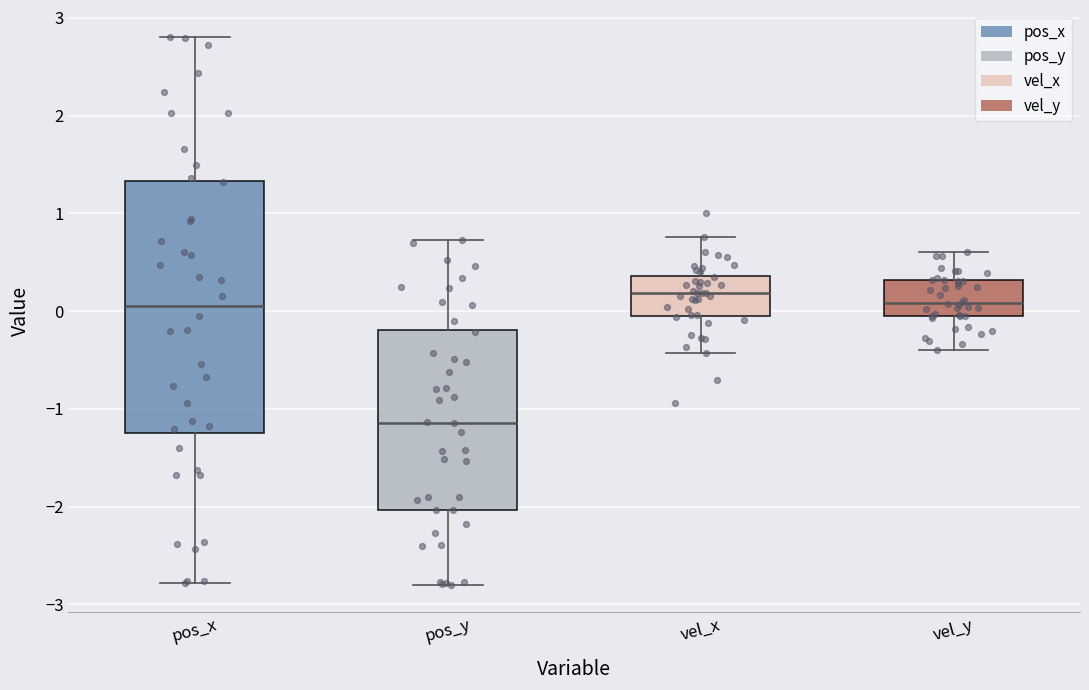

Reading left to right, transcribe this box plot: for each box, give where its median line is, the range the box spans, and where its two whiskers end, as read against the y-axis. The values are not printed on the chart, so give them approximately, as read against the axis.

pos_x: median 0.0, box -1.3 to 1.3, whiskers -2.8 to 2.8
pos_y: median -1.1, box -2.0 to -0.2, whiskers -2.8 to 0.7
vel_x: median 0.2, box 0.0 to 0.4, whiskers -0.4 to 0.8
vel_y: median 0.1, box -0.1 to 0.3, whiskers -0.4 to 0.6